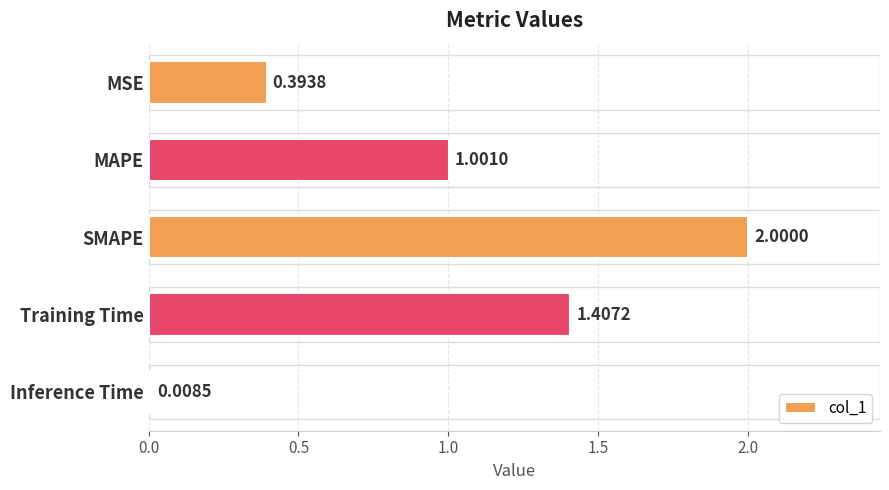

Which has a higher value, MSE or Inference Time?

MSE